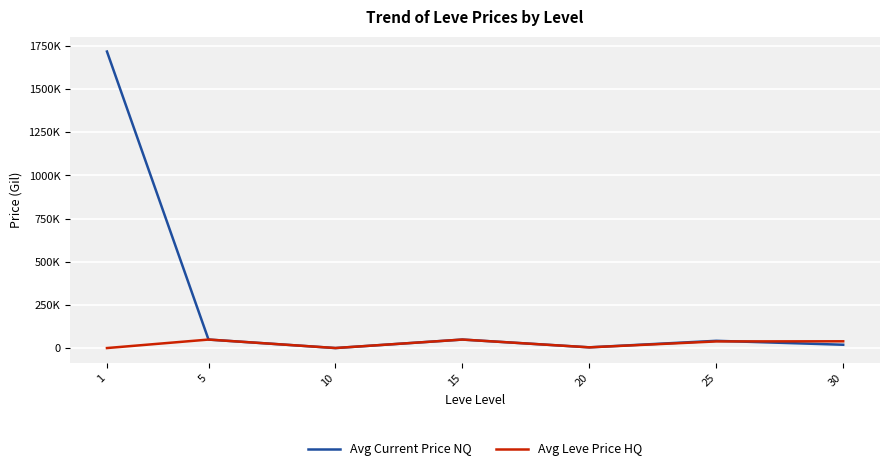

Reading left to right, list all the values displayed in this chart.

Avg Current Price NQ: 1=1716173.0	5=50000.0	10=880.0	15=50000.0	20=5000.0	25=42772.6	30=20000.0
Avg Leve Price HQ: 1=877.9	5=50000.0	10=1010.0	15=50000.0	20=5000.0	25=39249.5	30=39950.0